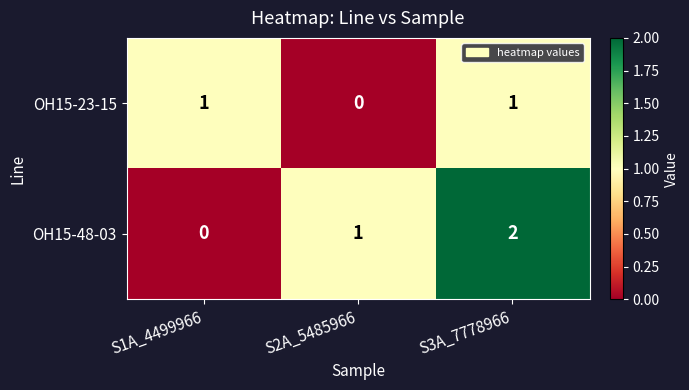

At which label is OH15-48-03 closest to 1?

S2A_5485966